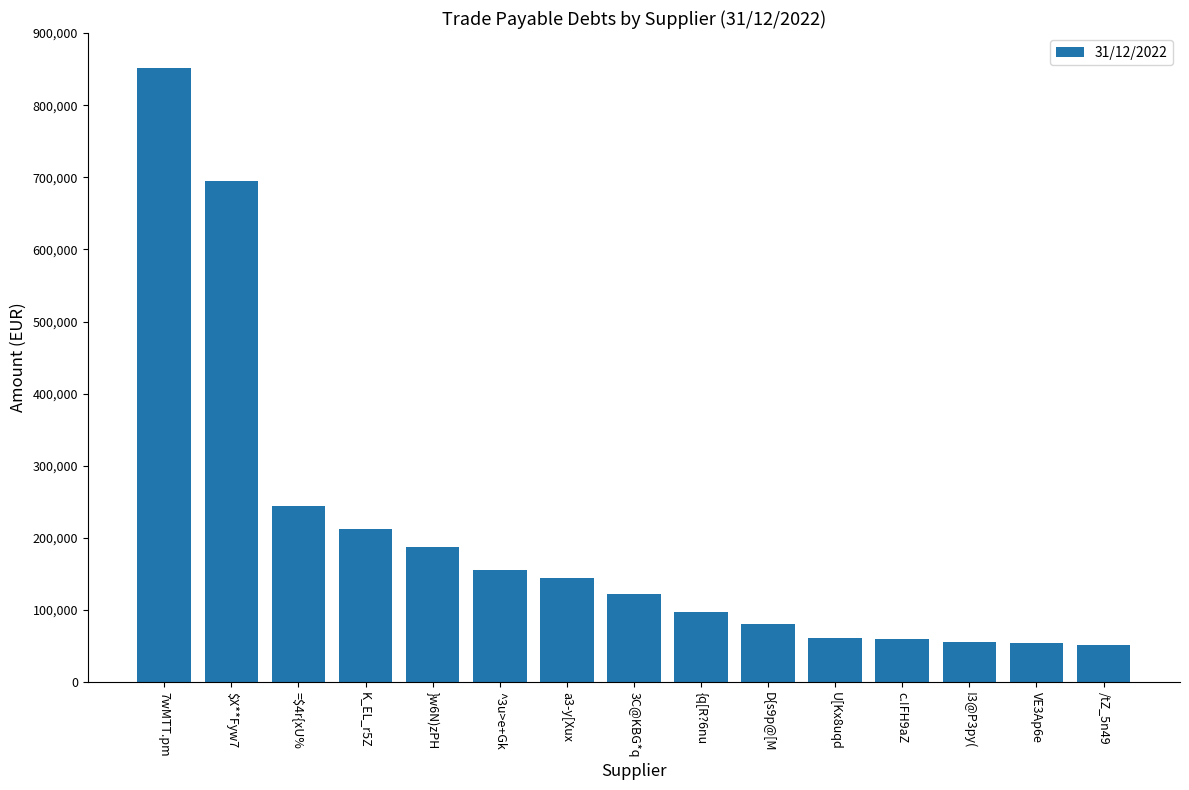

What is the label of the 6th bar from the right?

D{s9p@[M